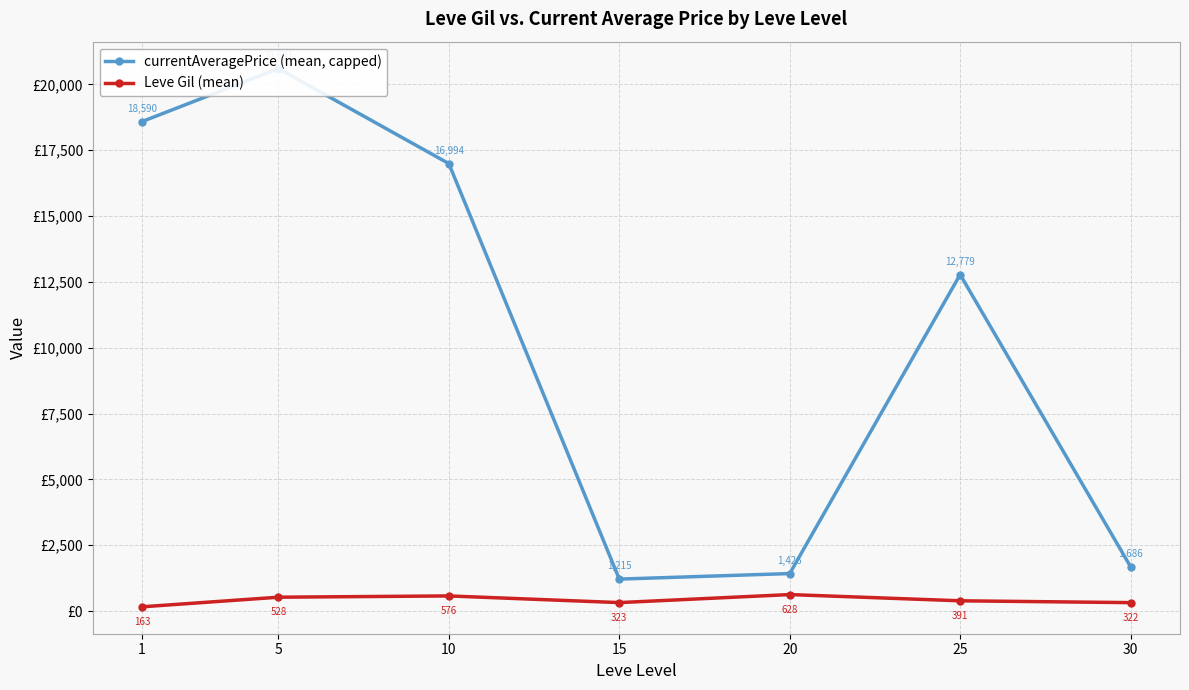

Which series changed the most between 15 and 25?

currentAveragePrice (mean, capped)